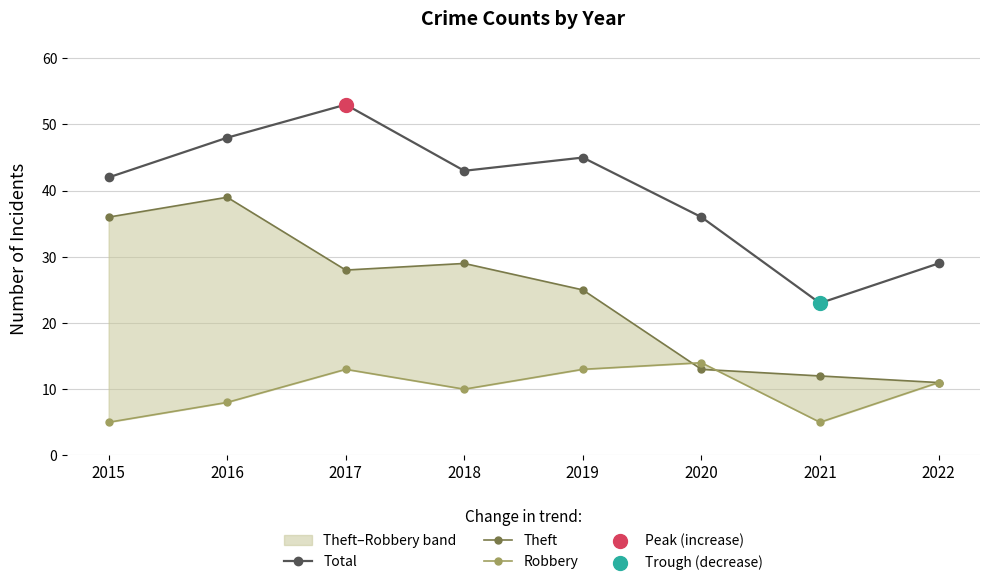

Is the value of Theft at 2020 greater than the value of Total at 2018?

No